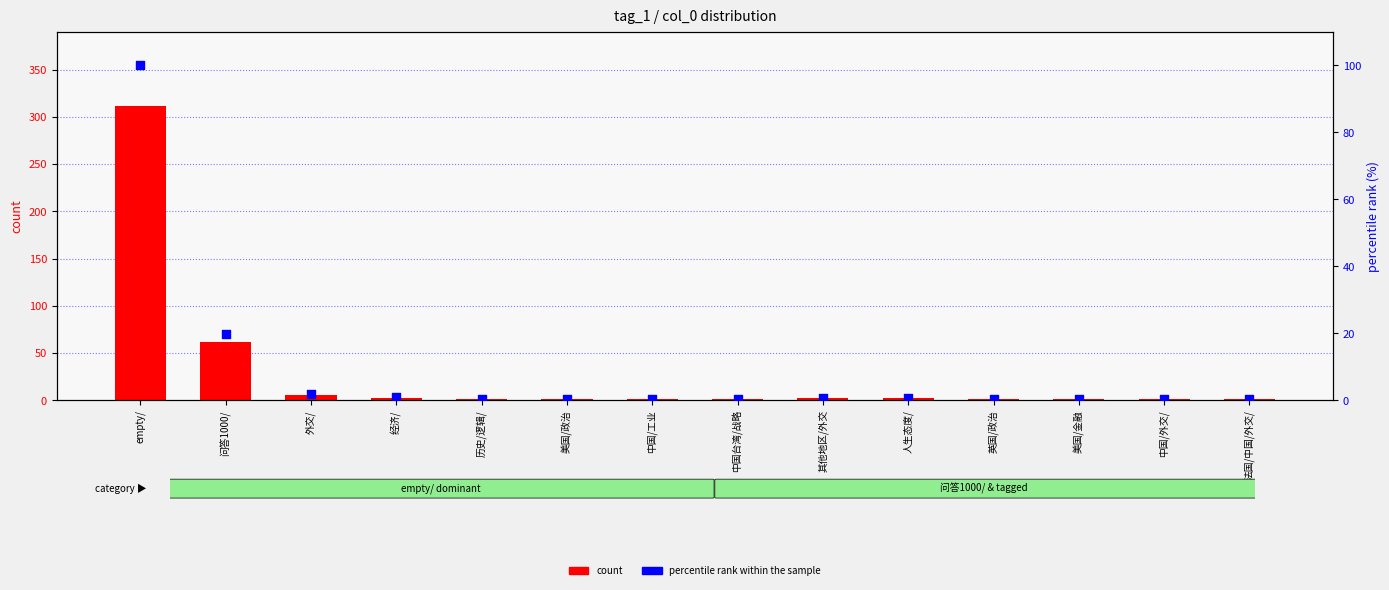

Is the value of count at 其他地区/外交 greater than the value of percentile rank within the sample at empty/?

No